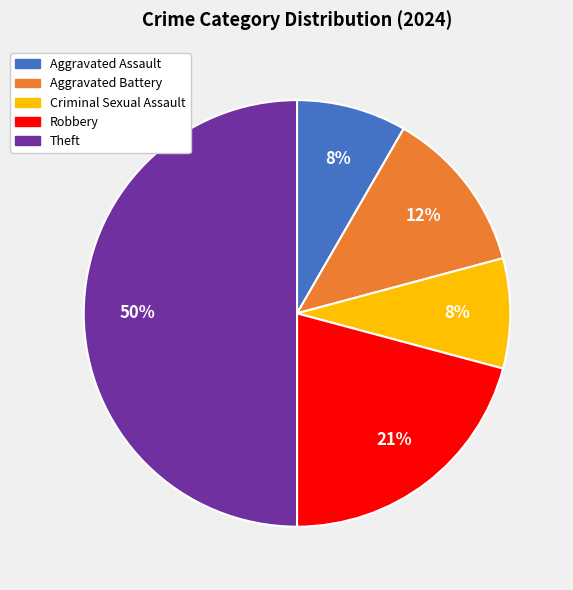

Between Robbery and Theft, which is larger?

Theft